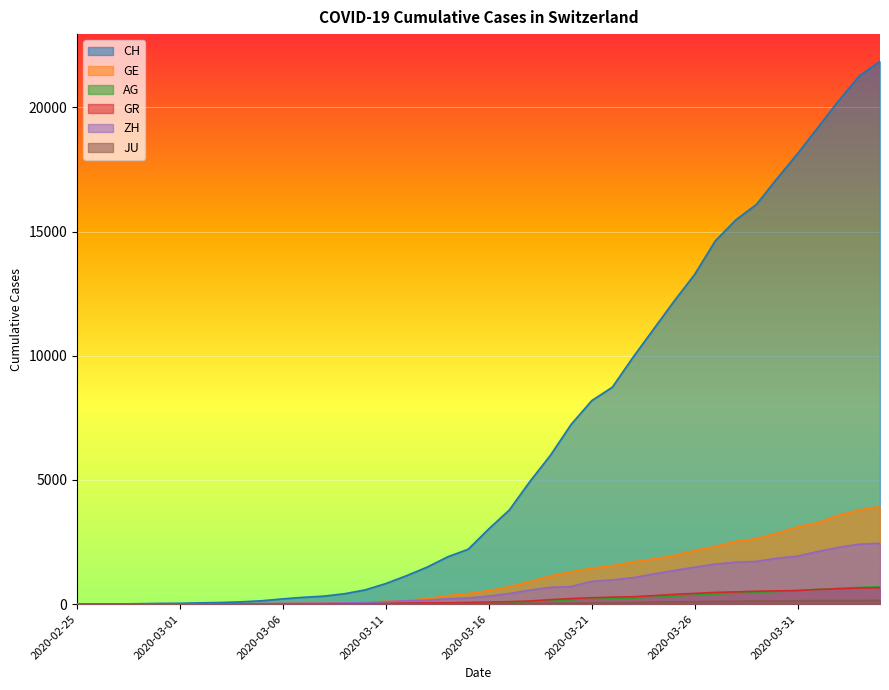

True or false: AG has more than 1 interior local peaks.

False